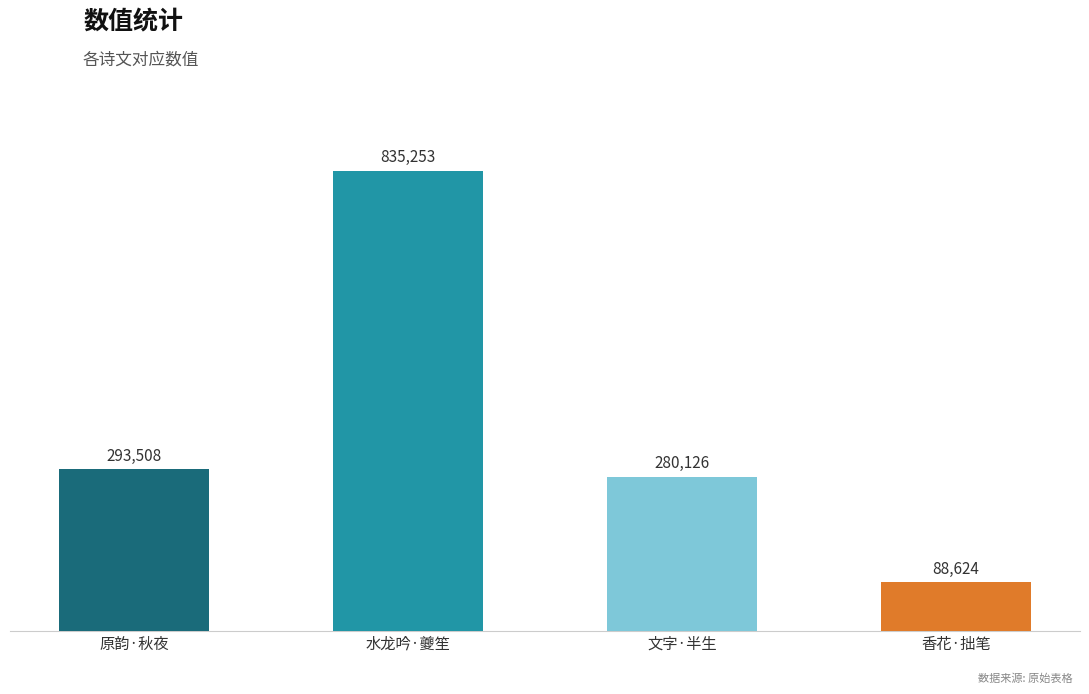

Which has a higher value, 水龙吟·夔笙 or 香花·拙笔?

水龙吟·夔笙